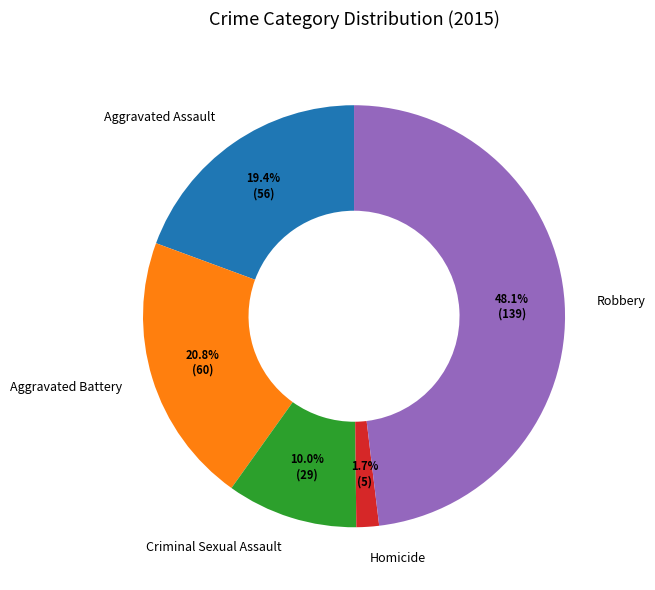

Is it true that Robbery is 34% of the pie?

False